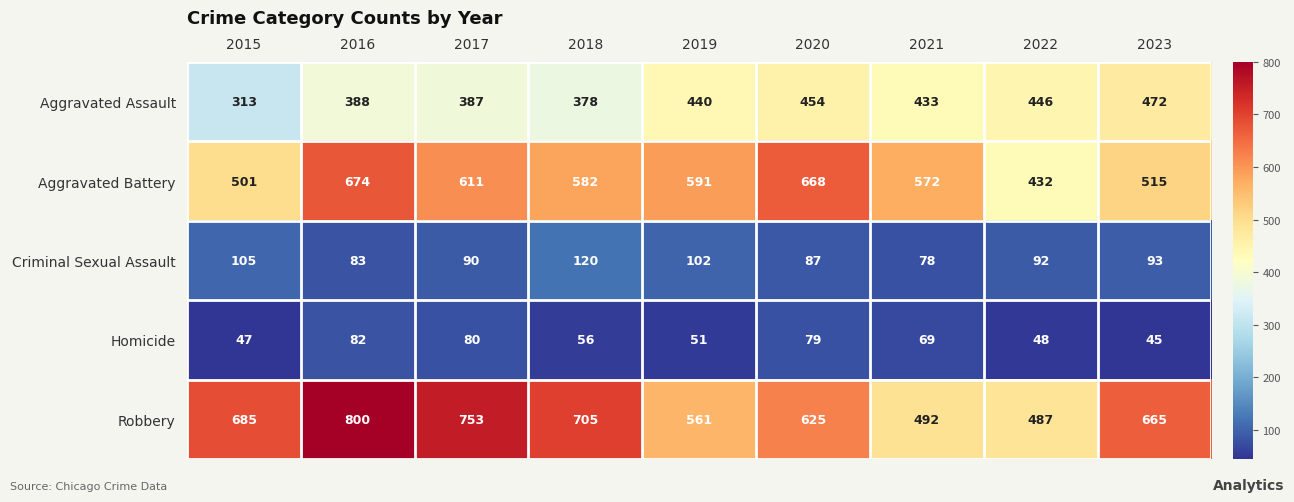

Between 2016 and 2020, which series saw the biggest shift?

Robbery